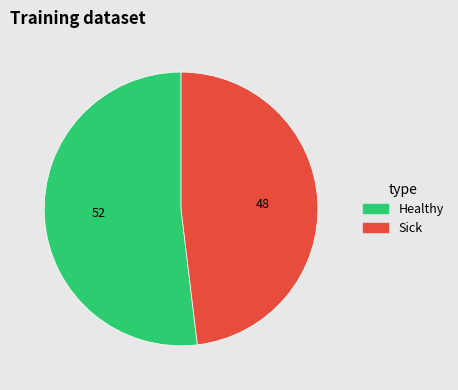

How many segments does this pie chart have?

2